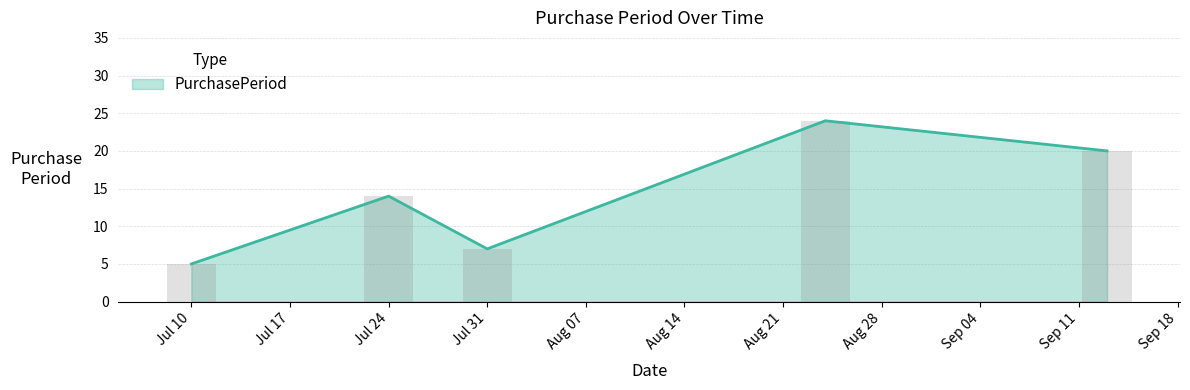

How many categories are shown in the chart?

5